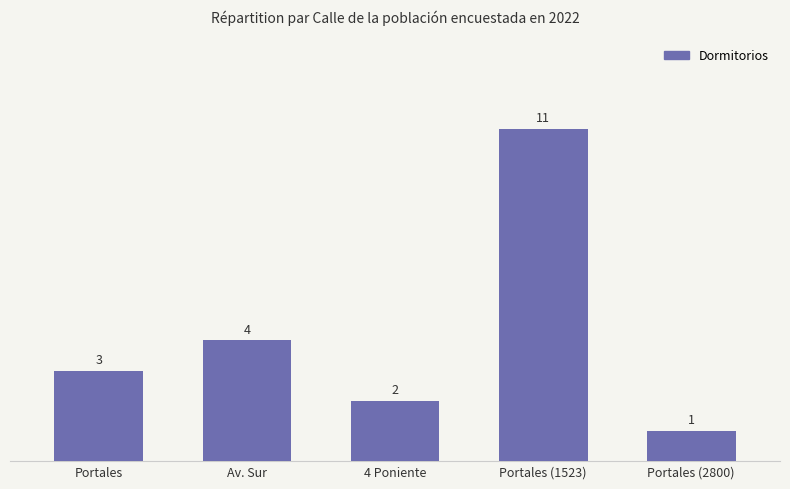

What is the label of the 4th bar from the left?

Portales (1523)